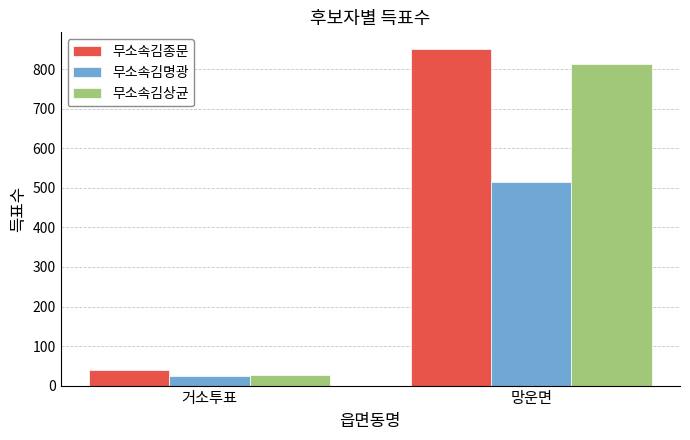

What is the label of the 1st bar from the right?

망운면